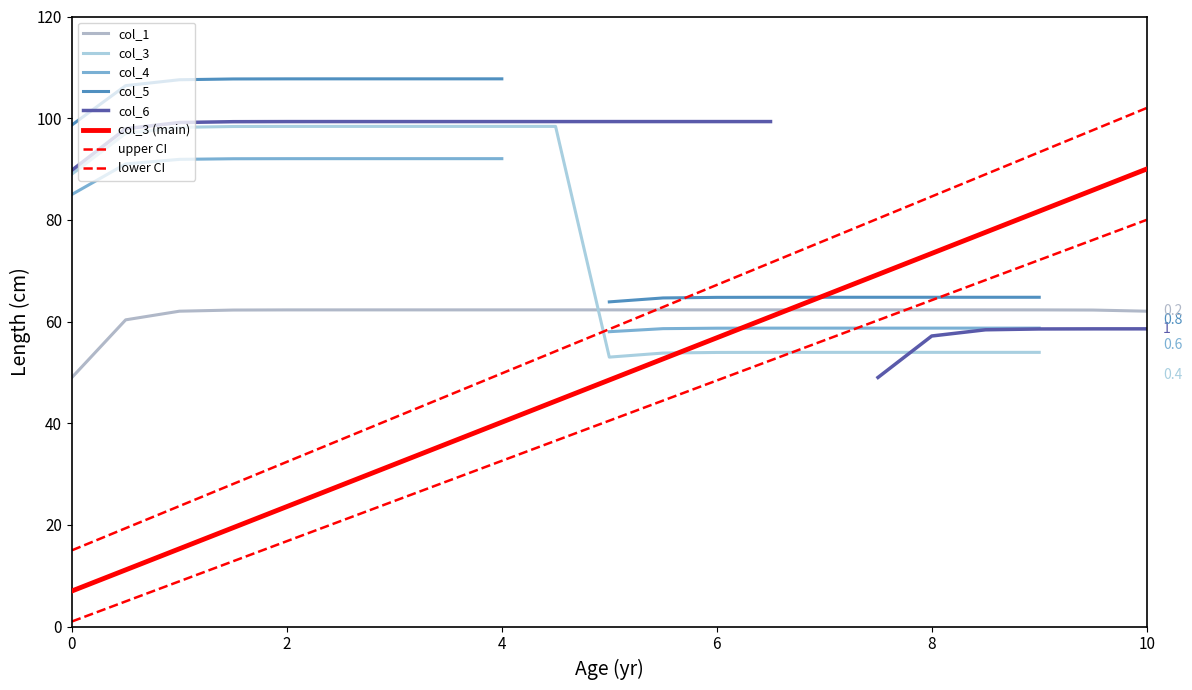

Is it true that the value at 6 is 101.5?

False